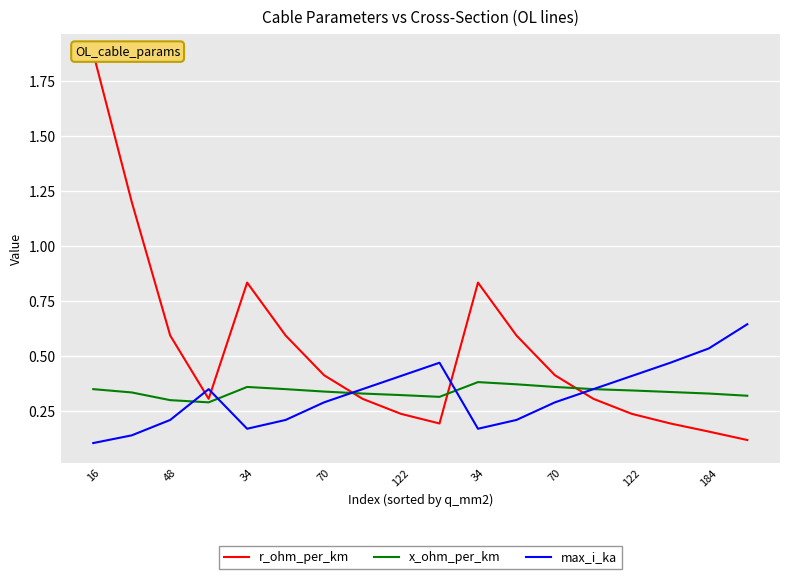

Which series has the largest total across all categories?

r_ohm_per_km